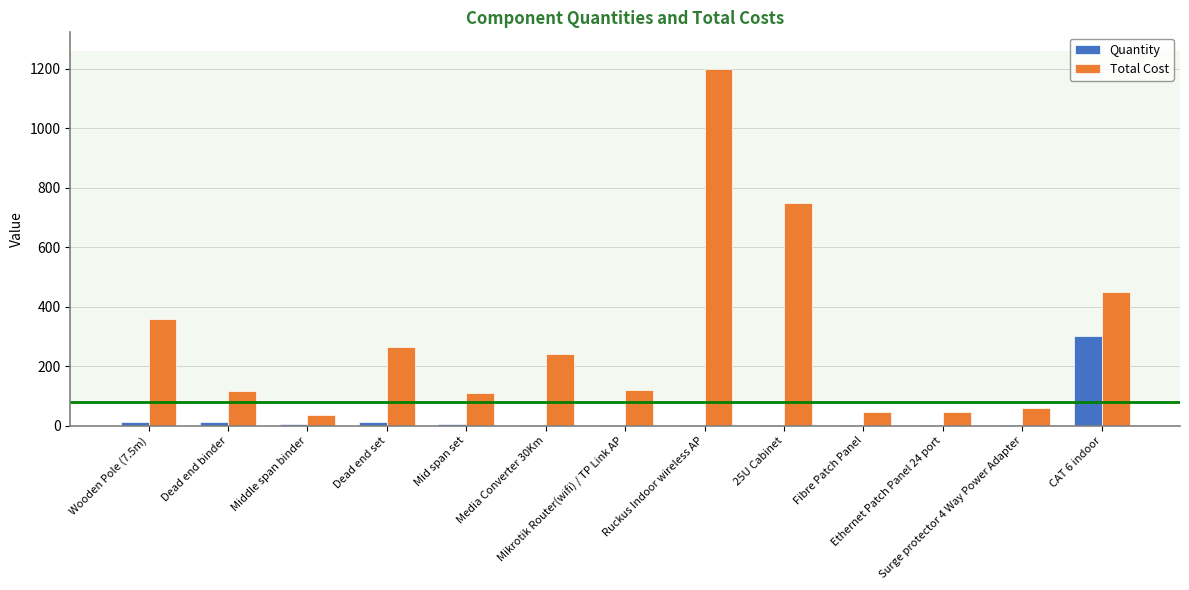

Which label corresponds to the largest value in the chart?

Ruckus Indoor wireless AP